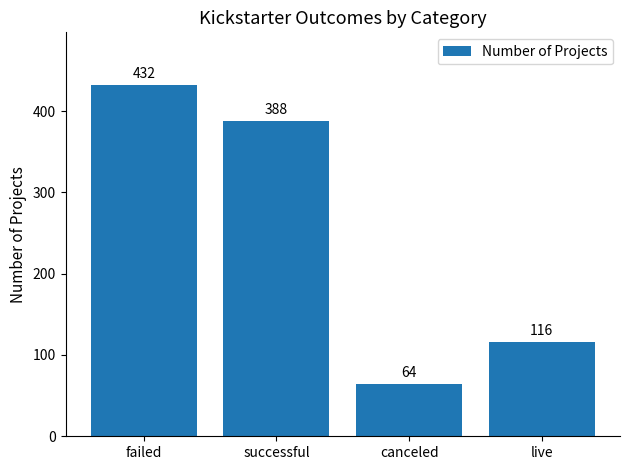

What is the label of the 1st bar from the left?

failed